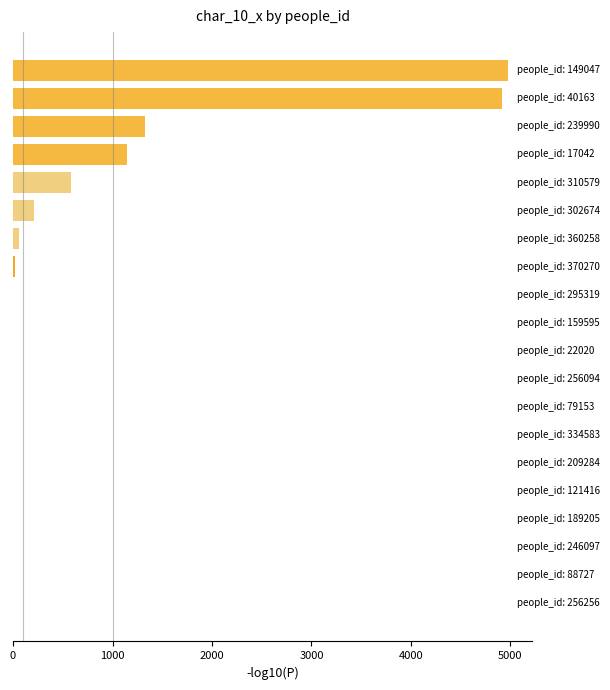

What is the maximum value shown in the chart?

4972